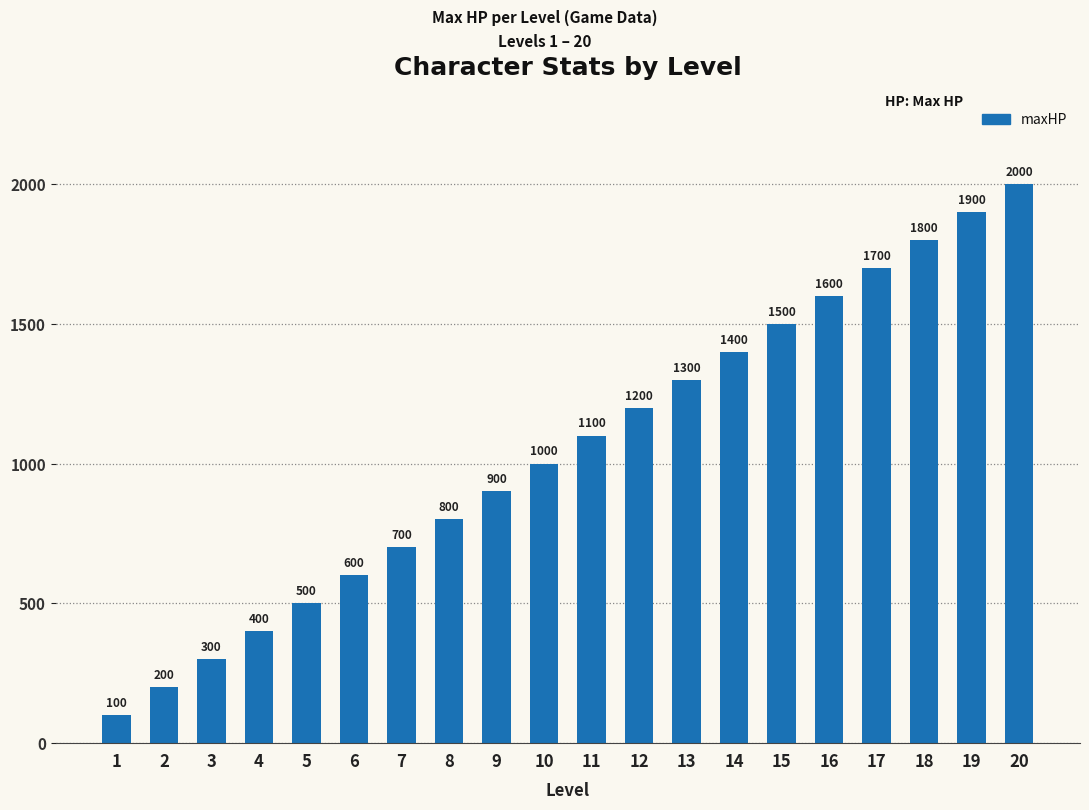

Is it true that the value at 10 is 1000?

True